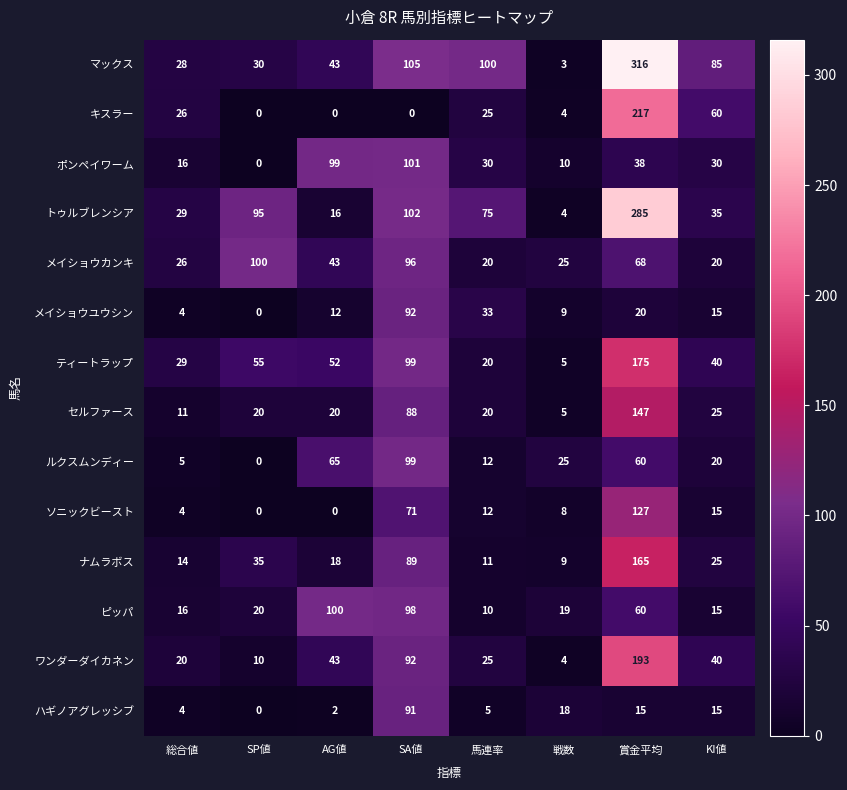

What is the difference between the maximum and second lowest values in the ティートラップ series?

155